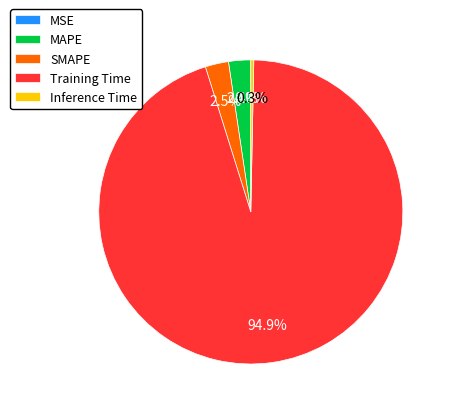

Which has a higher value, Inference Time or Training Time?

Training Time